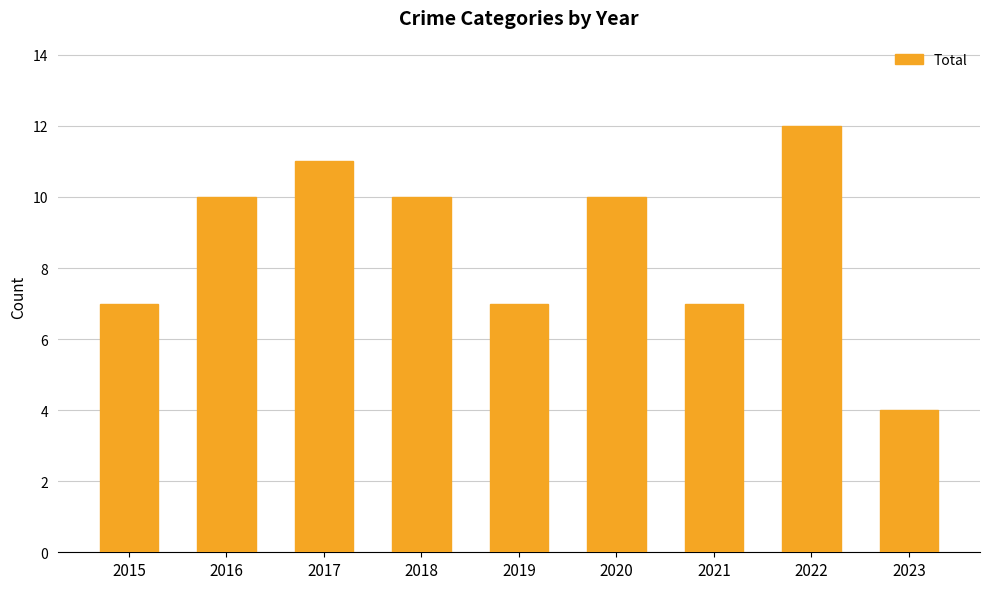

How many data points does each series have?

9